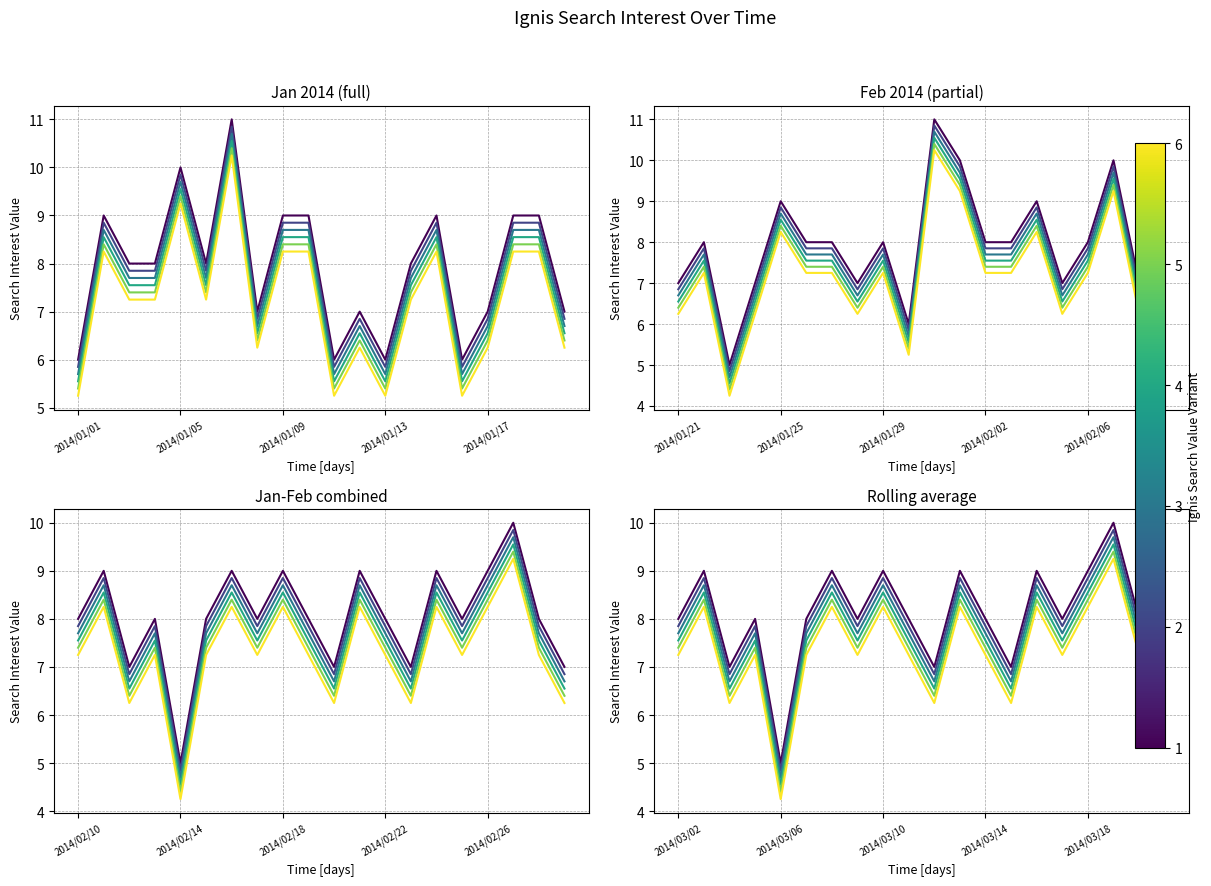

List the series in order of their overall mean, lowest first.

Ignis (variant 6), Ignis (variant 5), Ignis (variant 4), Ignis (variant 3), Ignis (variant 2), Ignis (variant 1)